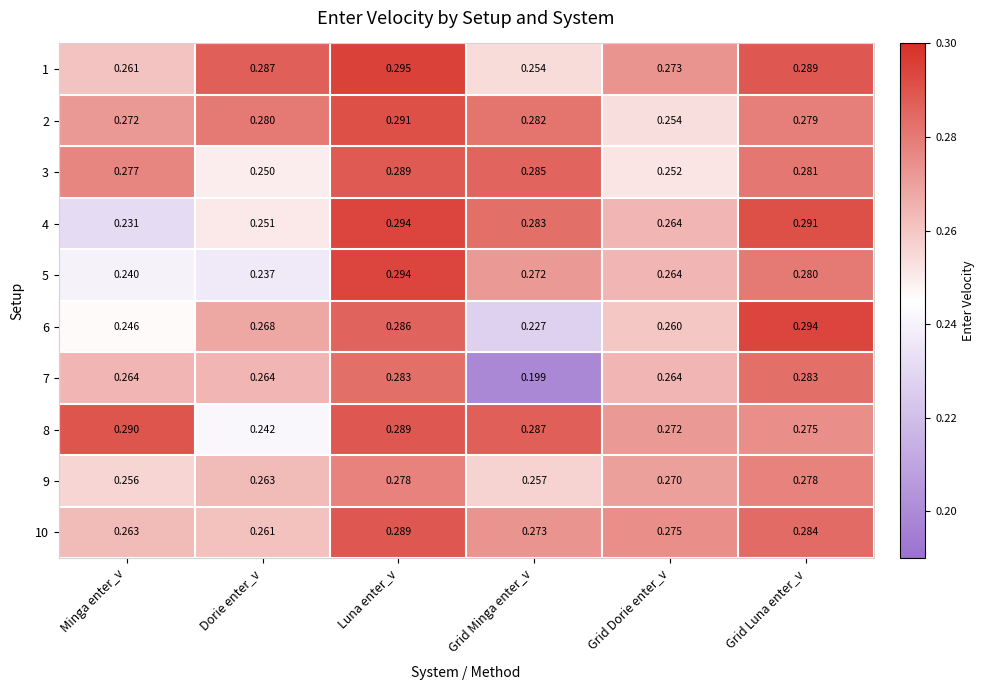

Is the value of 9 at Grid Dorie enter_v greater than the value of 8 at Luna enter_v?

No